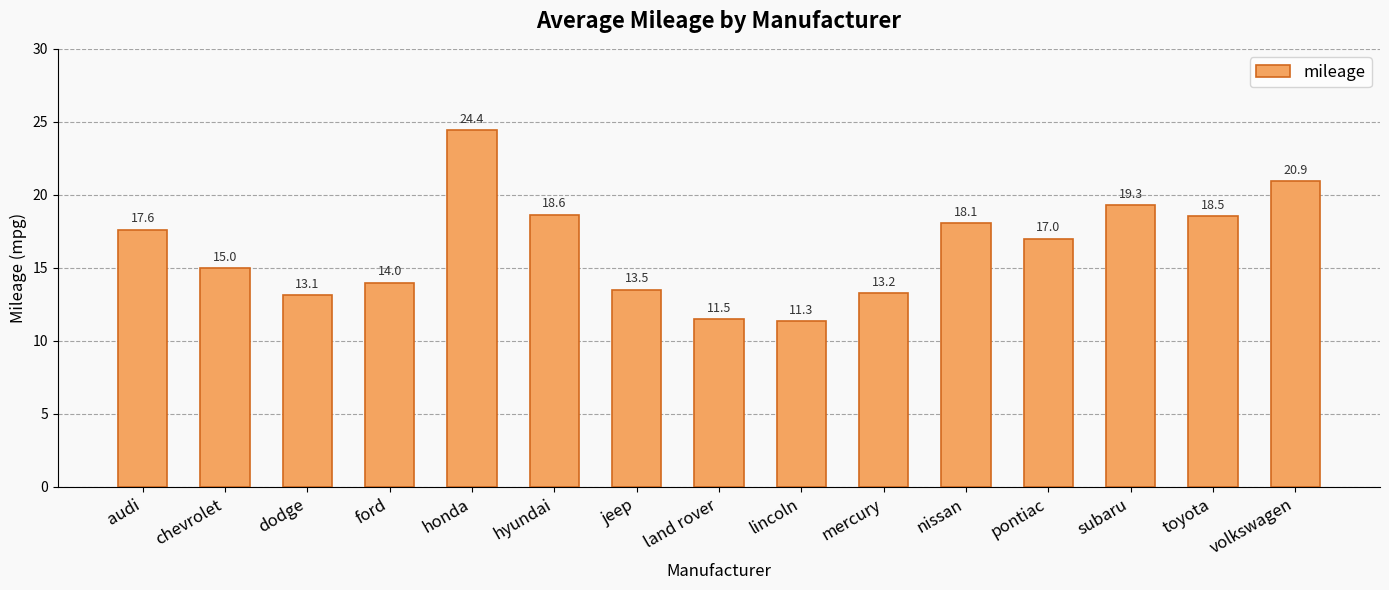

What is the value of the 14th bar from the left?

18.5